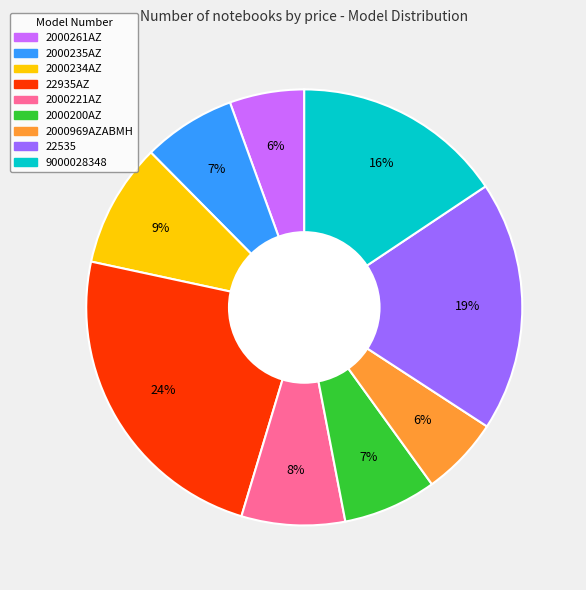

Is it true that 2000200AZ is 7% of the pie?

True